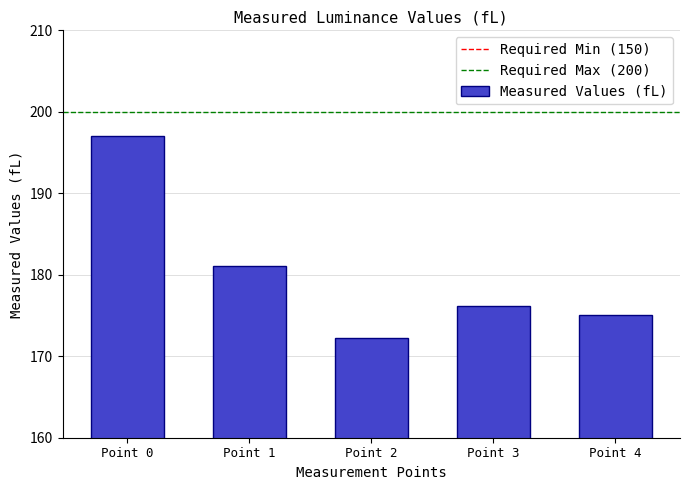

What is the smallest value displayed?

172.3